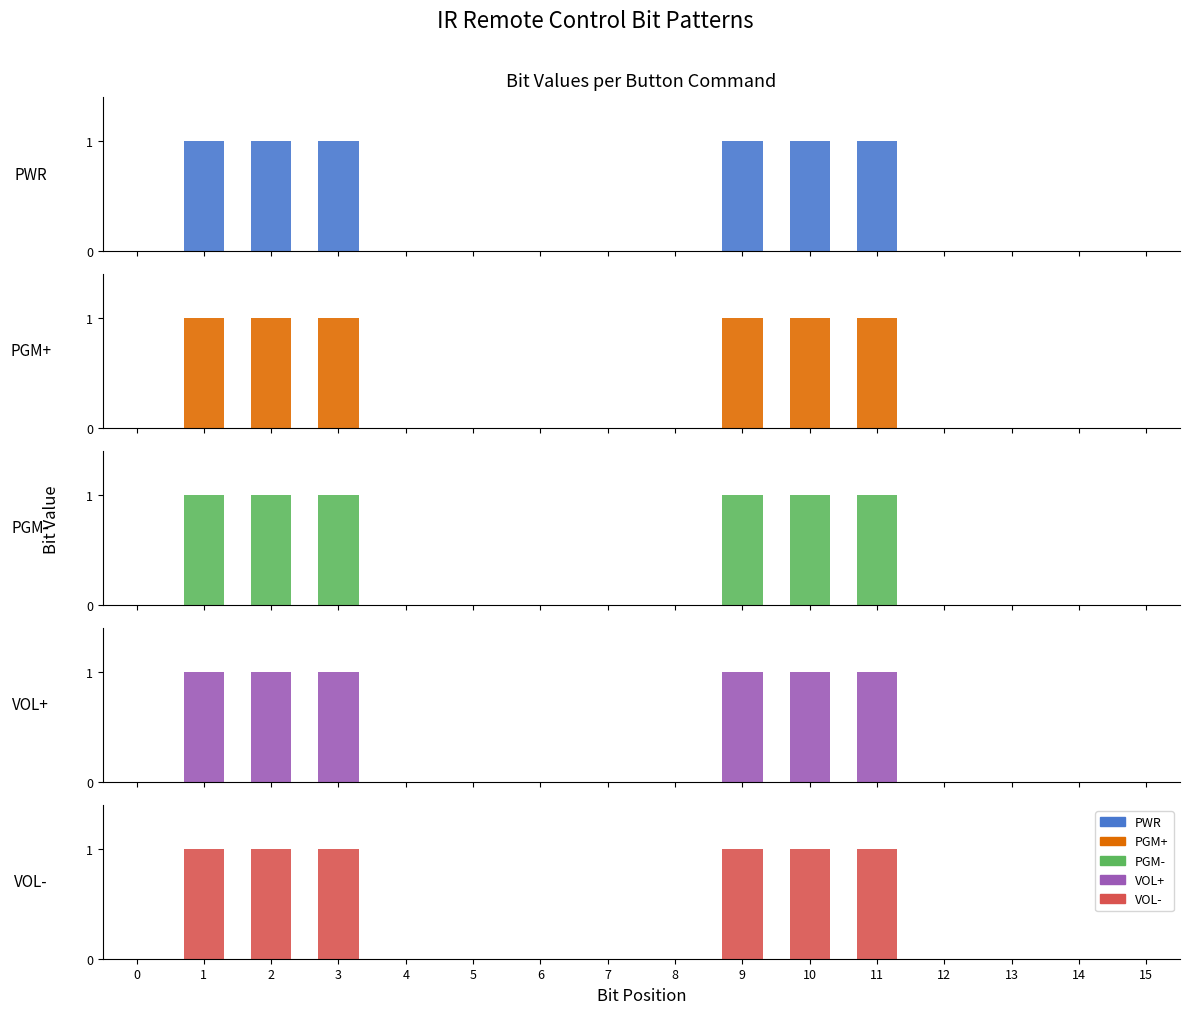

What are all the series names shown in the legend?

PWR, PGM+, PGM-, VOL+, VOL-